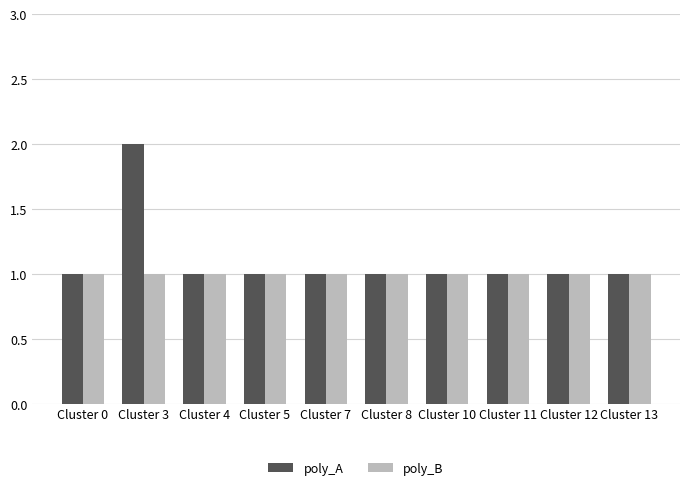

Rank the series by their maximum value, from lowest to highest.

poly_B, poly_A